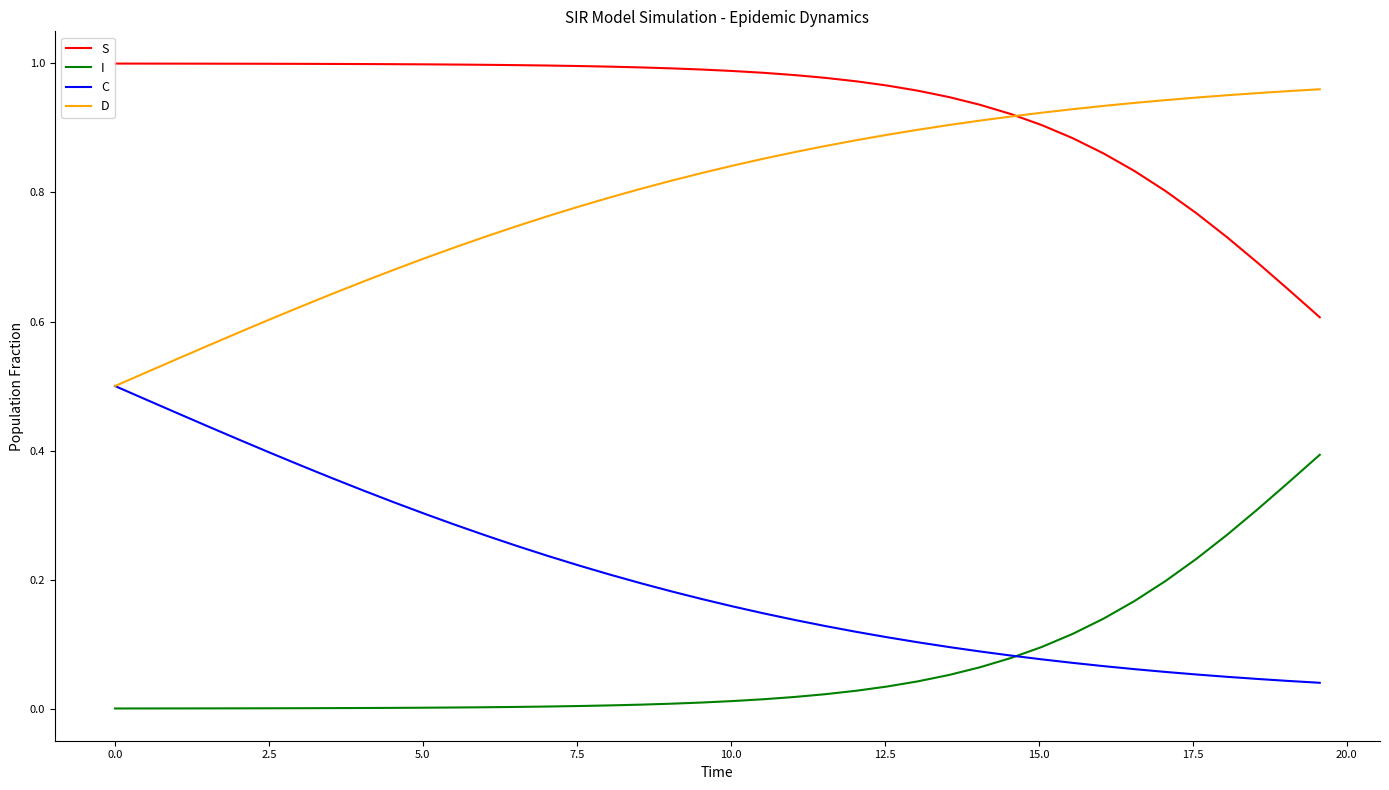

After their last crossing, which series has the higher values: I or C?

I